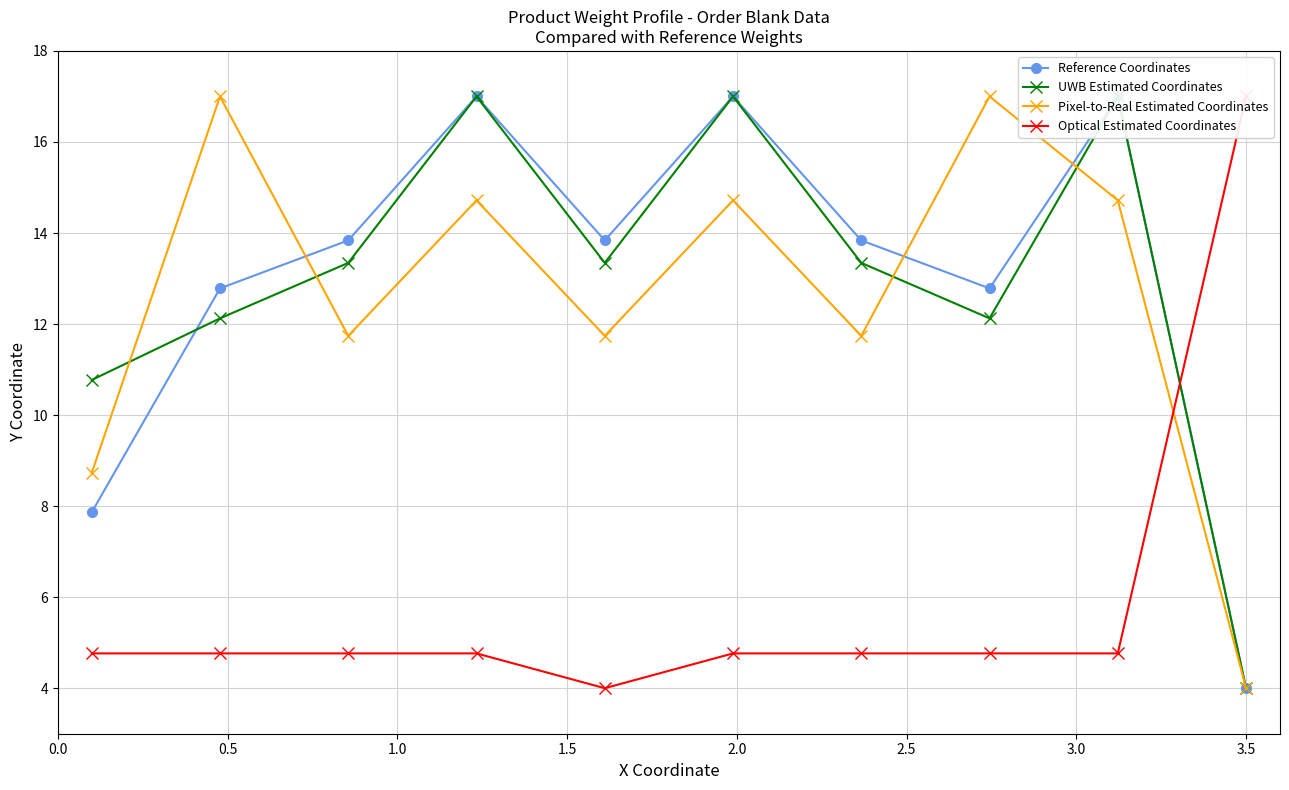

What is the value of the Pixel-to-Real Estimated Coordinates point at the 9th from the left?

14.7